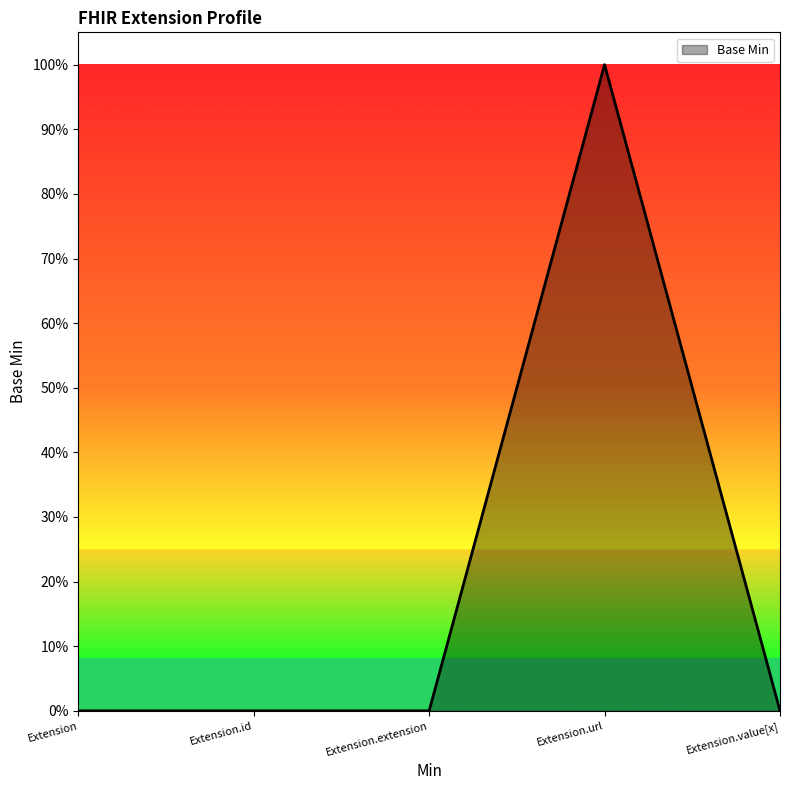

What is the label of the 4th point from the right?

Extension.id